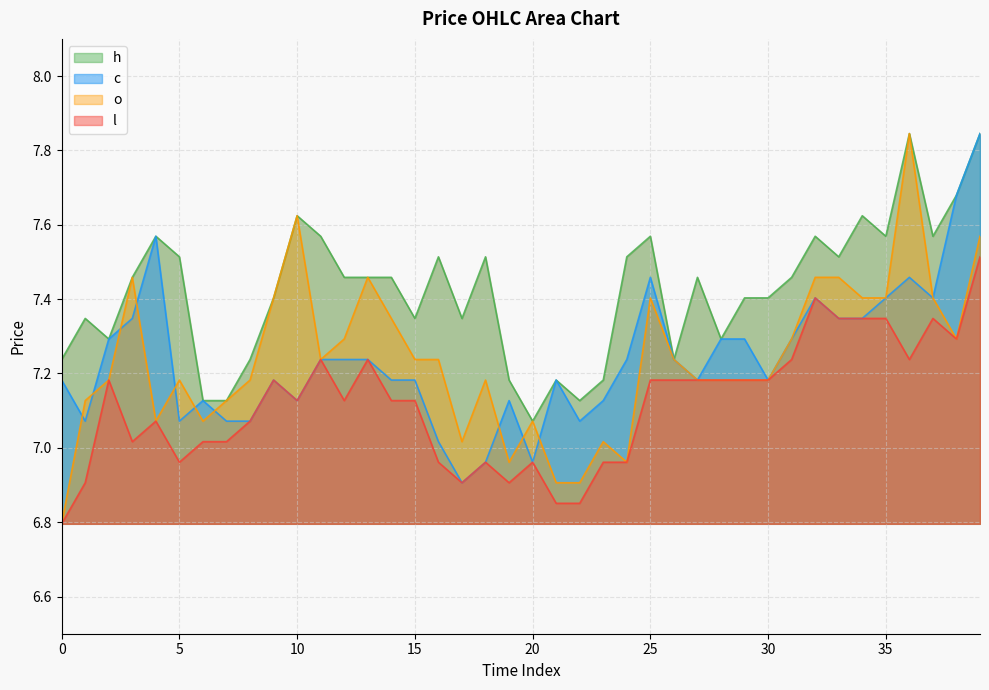

True or false: l and o intersect in this chart.

False